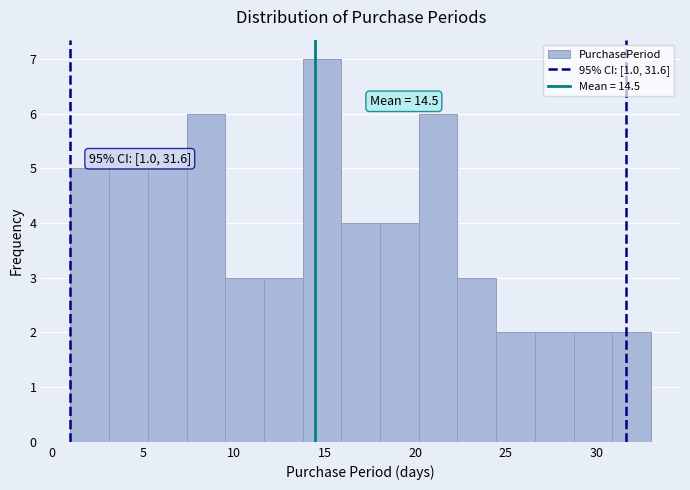

Over which range of the x-axis is the bar tallest?

14.0 to 16.0